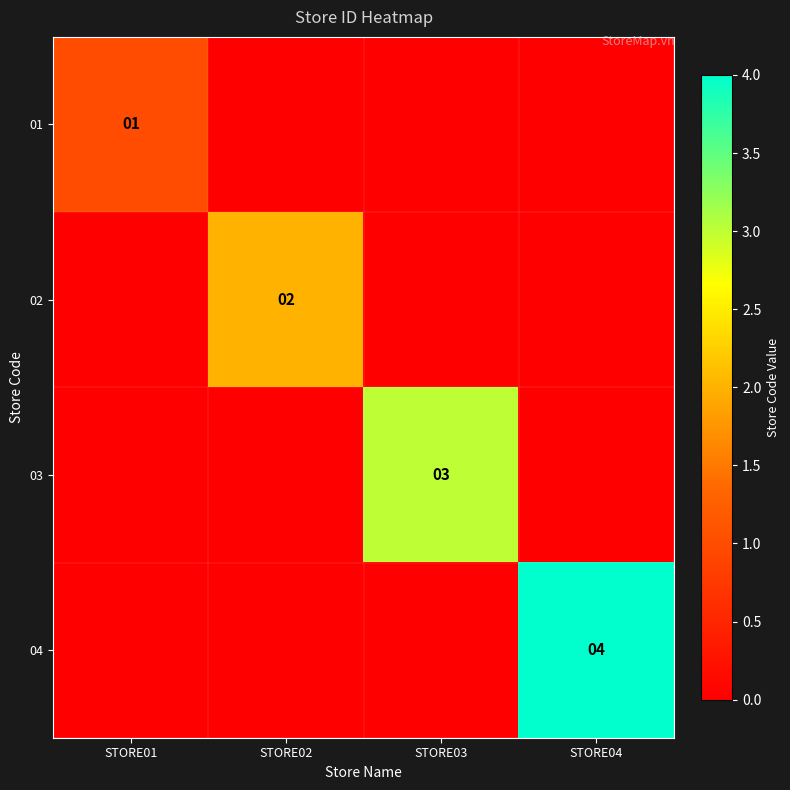

True or false: 04 has a value of 2 at STORE04.

False